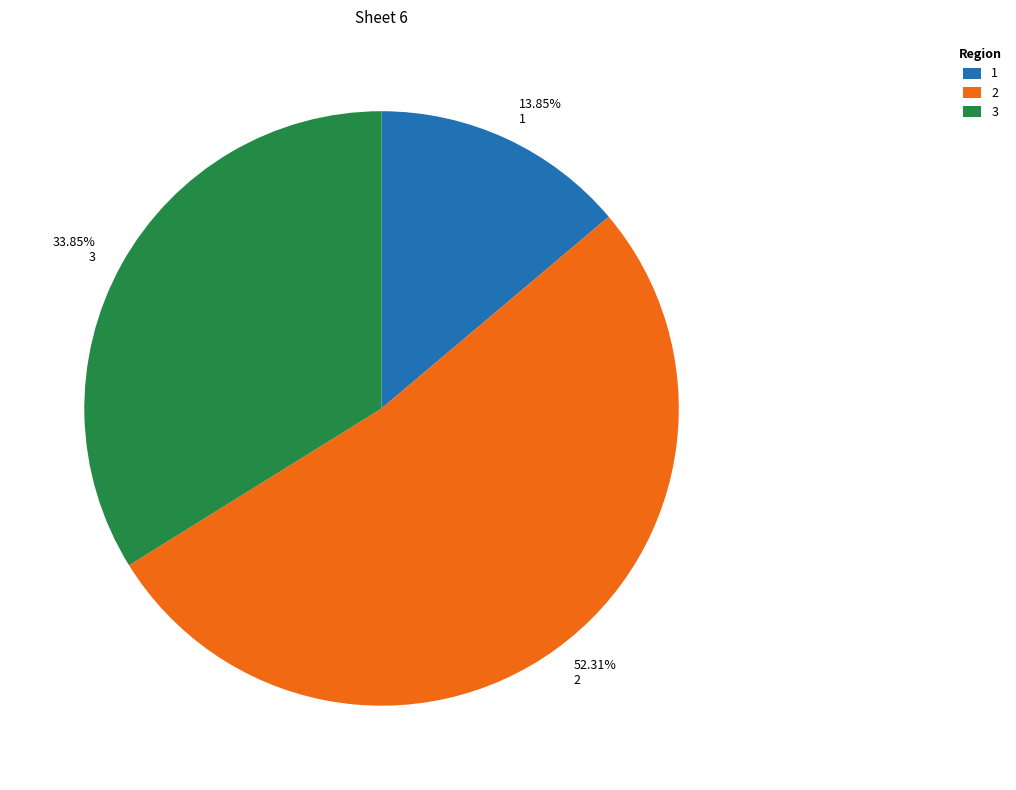

What is the smallest slice in the pie chart?

1